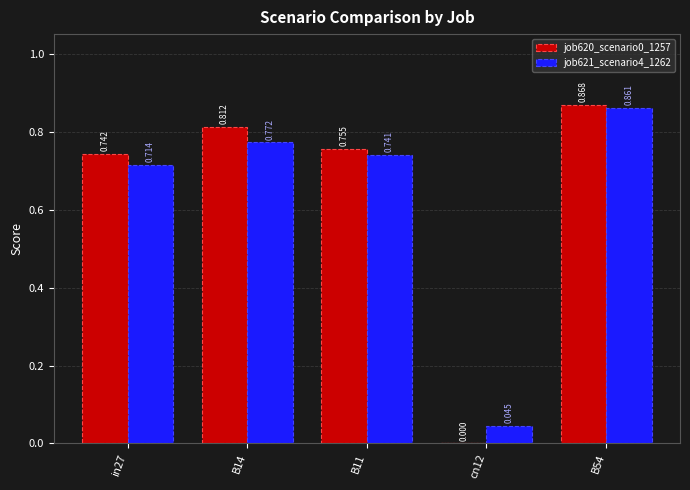

Is the value of job620_scenario0_1257 at cn12 greater than the value of job621_scenario4_1262 at B54?

No